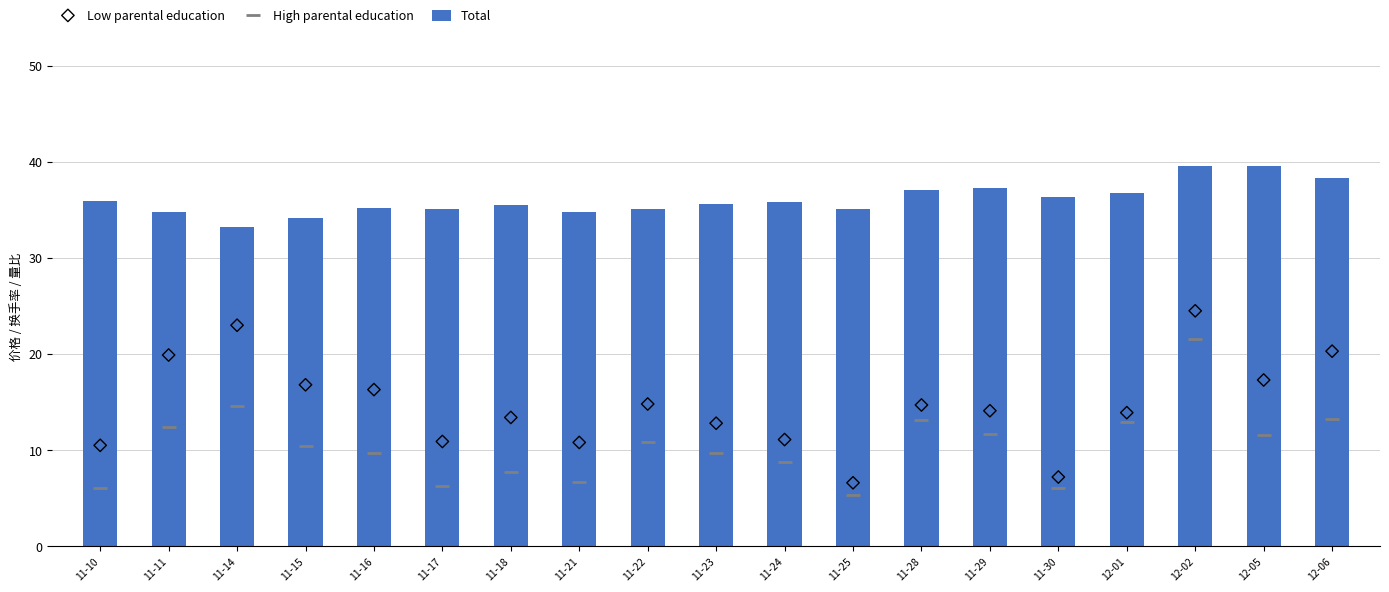

Which series reaches the maximum Y coordinate?

Total